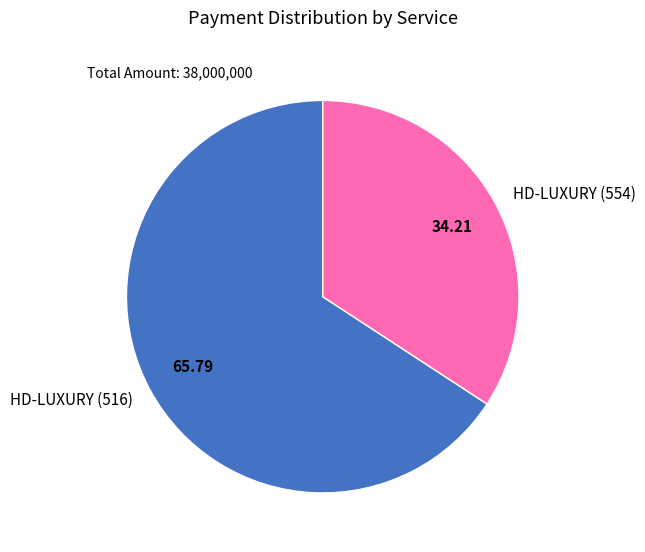

Which slice is the smallest?

HD-LUXURY (554)